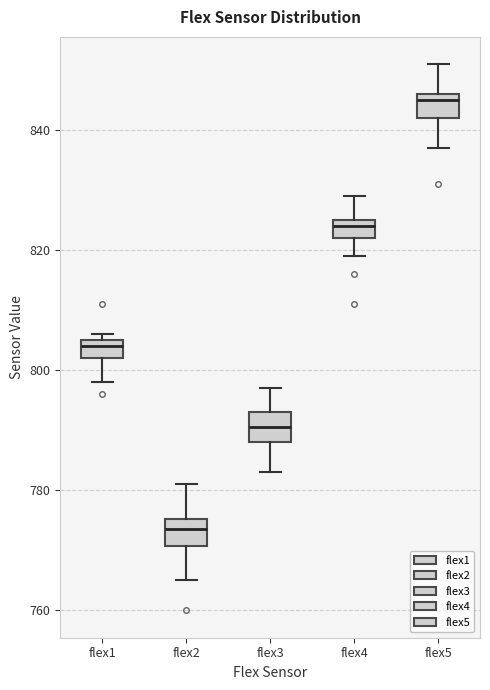

Where is the upper edge of the box for flex1 on the y-axis? The values are not printed on the chart, so give them approximately, as read against the axis.

806